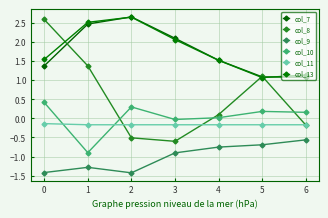

How many categories are shown in the chart?

7